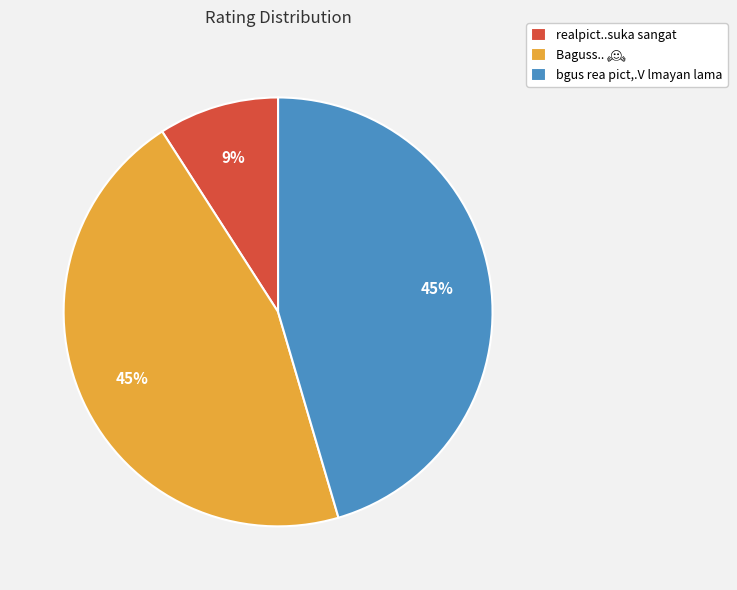

Which slice is the smallest?

realpict..suka sangat